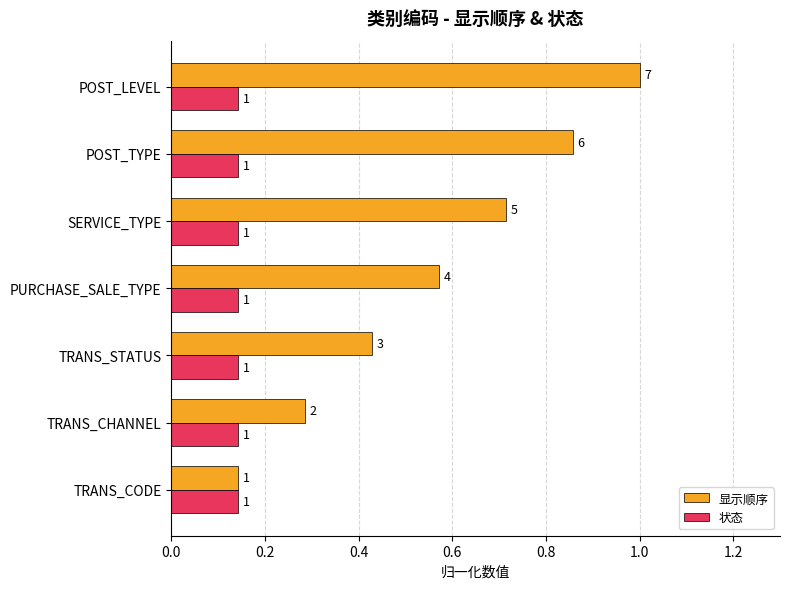

What is the greatest value displayed?

1.0